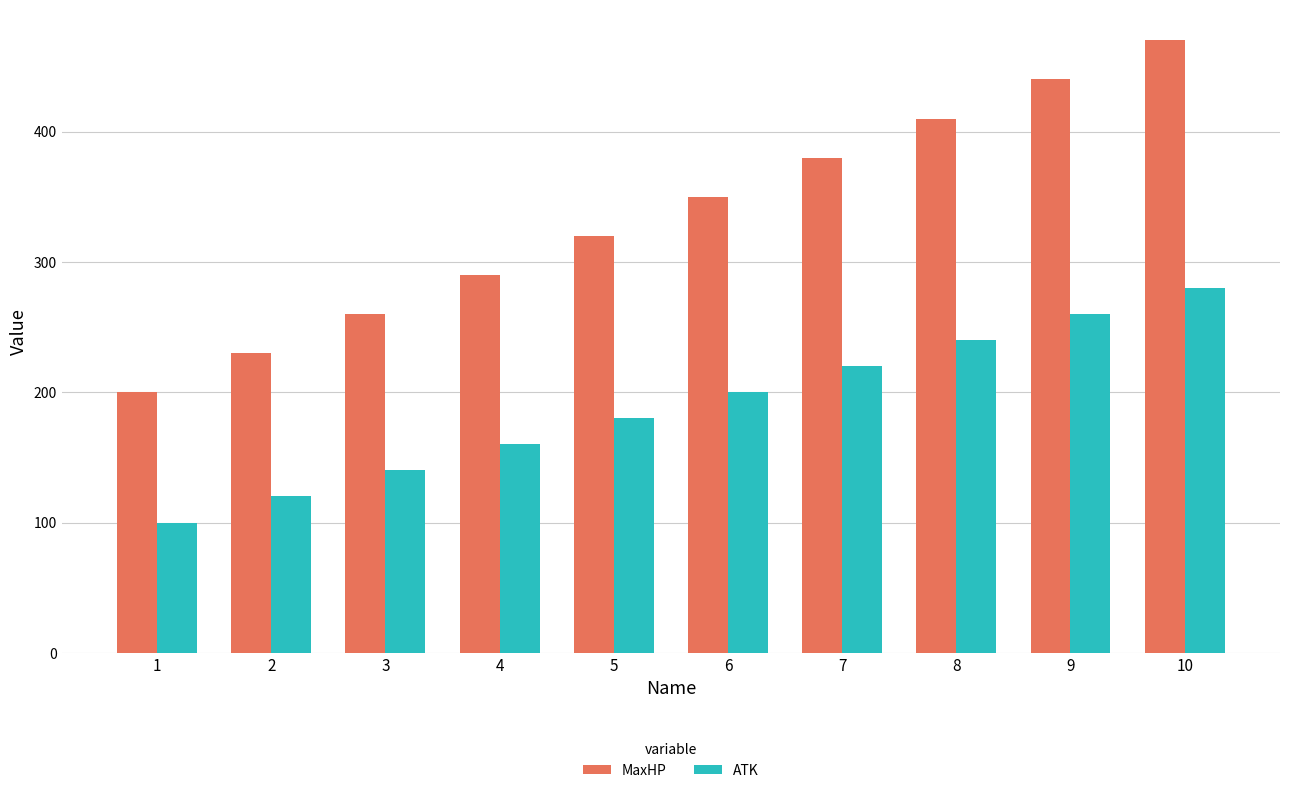

What value does the MaxHP series have at 7?

380